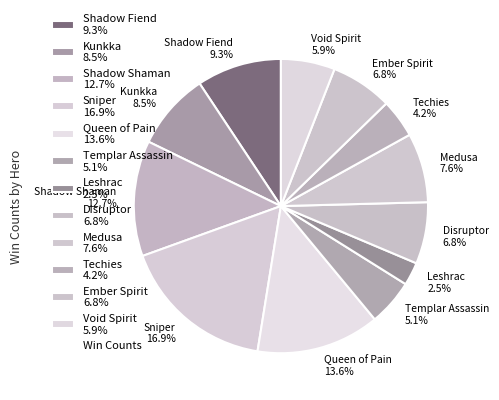

Combined, do Disruptor and Medusa account for over 50%?

No